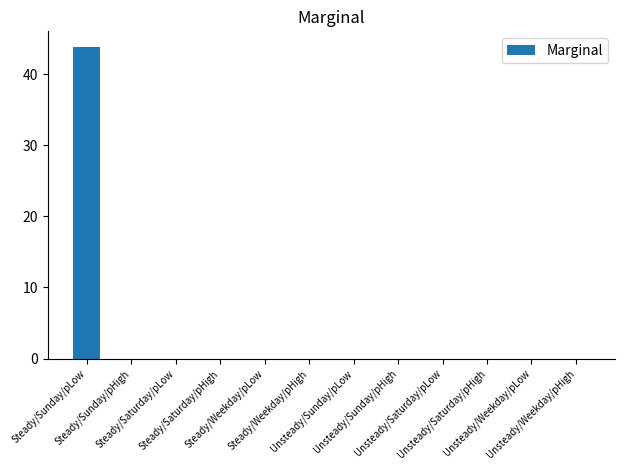

Reading left to right, extract all data points from this chart.

43.9	0.0	0.0	0.0	0.0	0.0	0.0	0.0	0.0	0.0	0.0	0.0